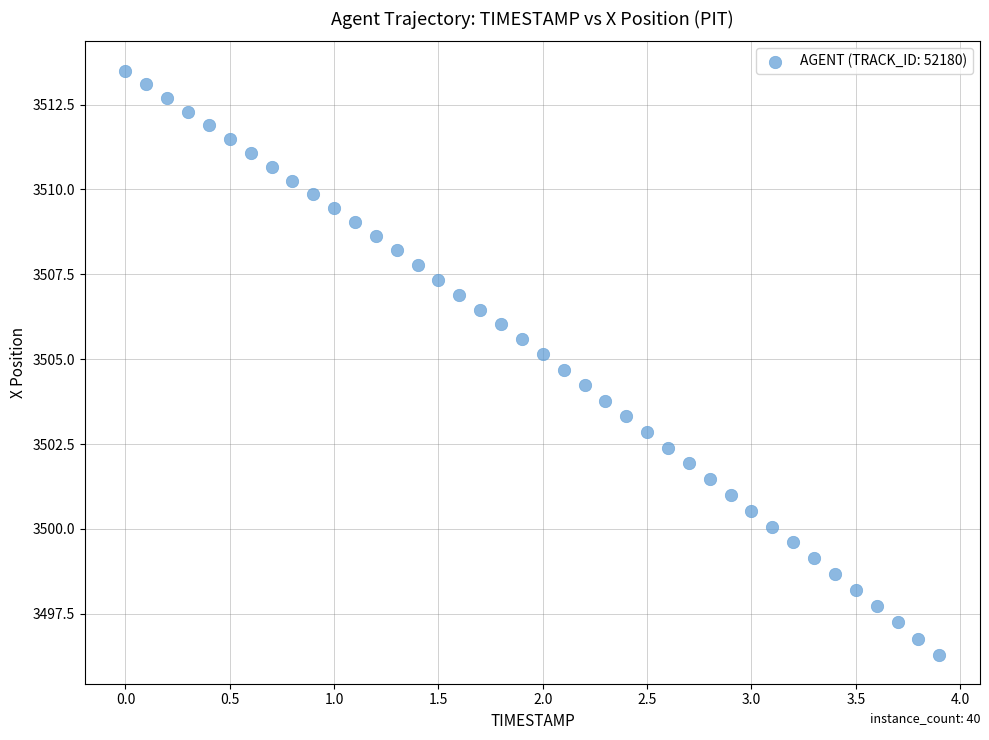

What is the range of X values (max minus min)?

3.9